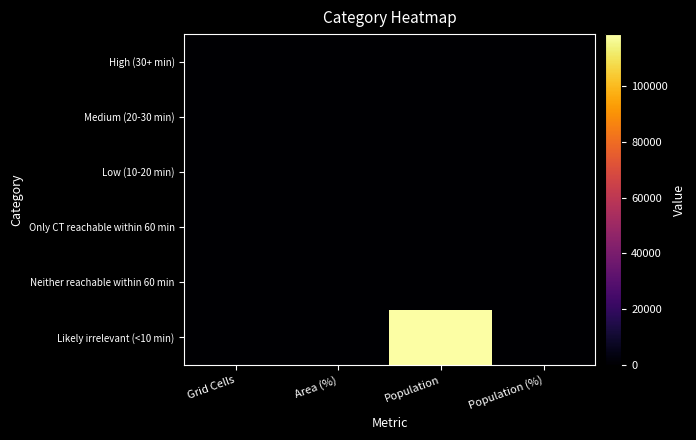

What is the difference between the highest and lowest values at Area (%)?

100